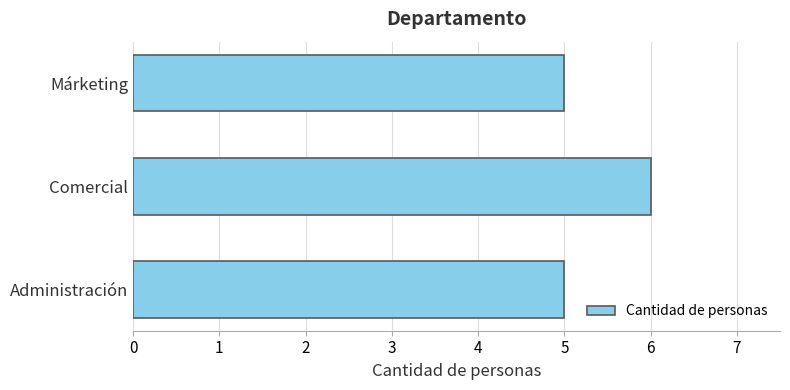

Between Comercial and Administración, which is larger?

Comercial